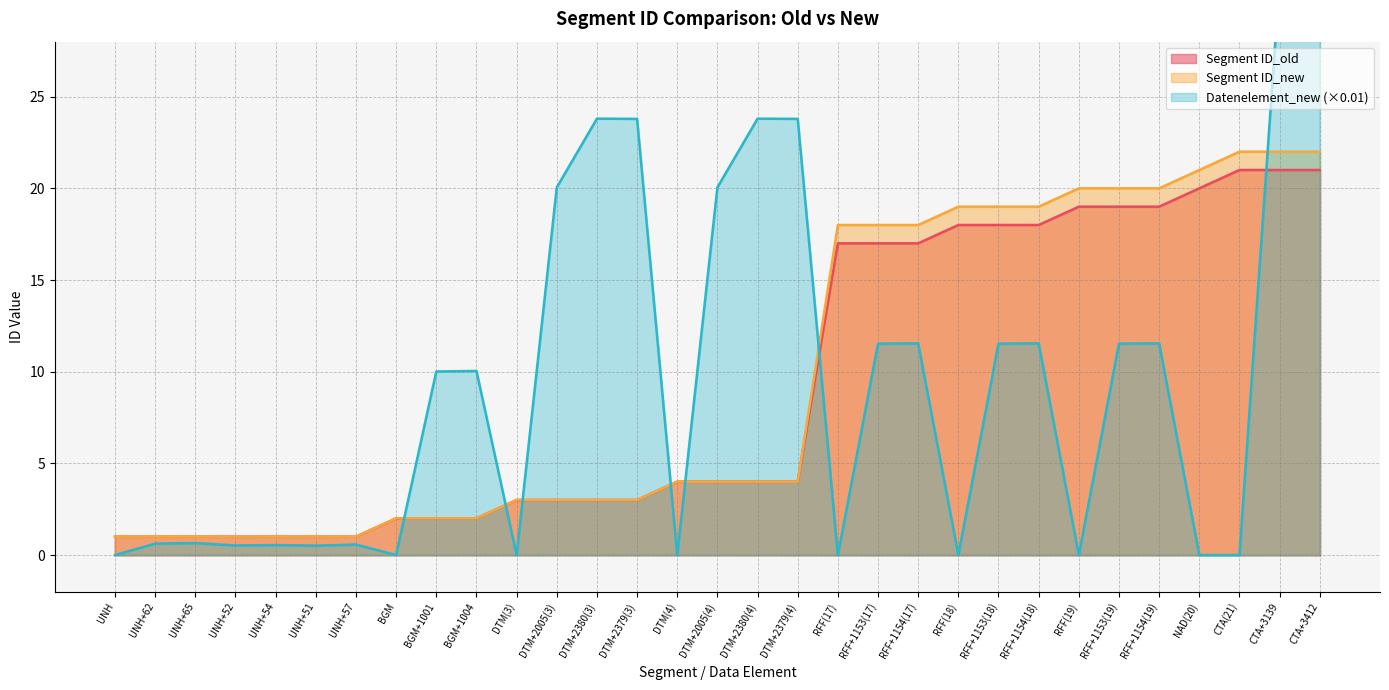

What is the value of the Datenelement_new point at the 7th from the left?

0.6